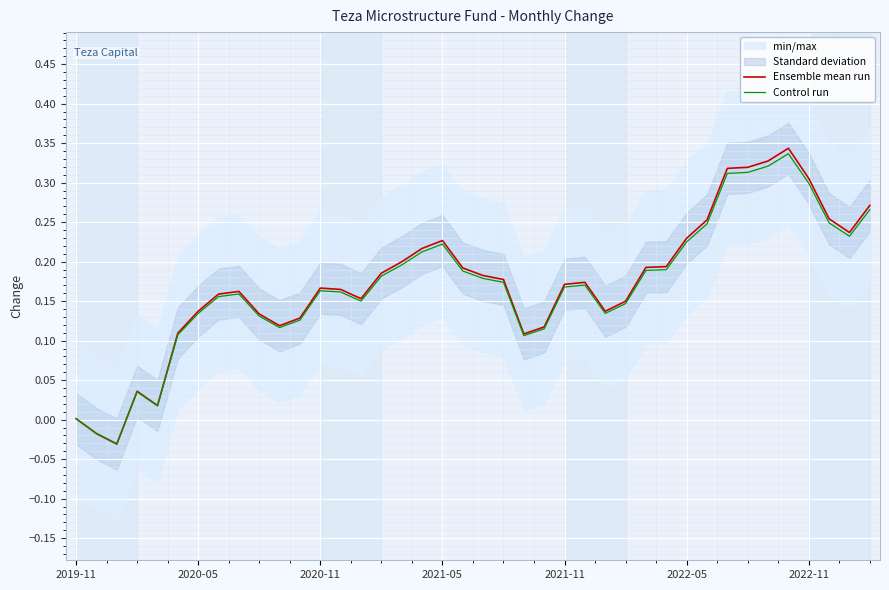

The value of Ensemble mean run at 2021-05 is 0.4. True or false?

False